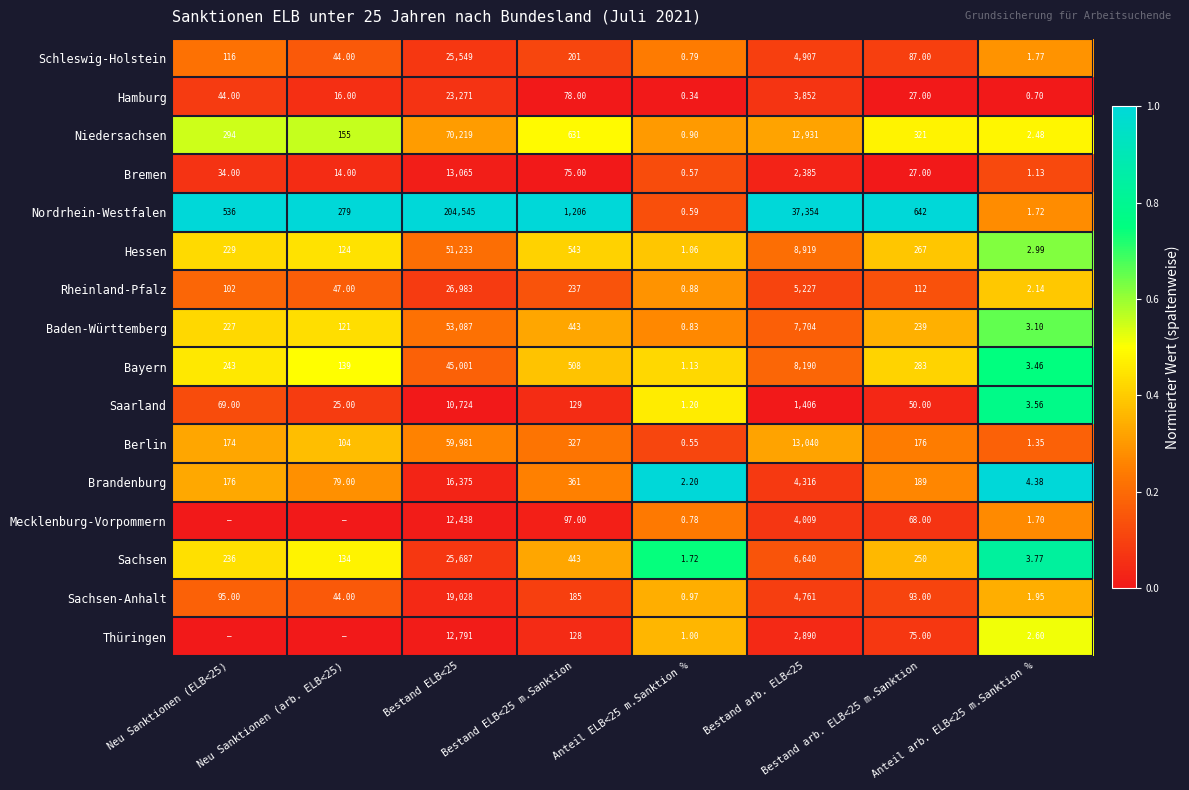

How many values in the Hessen series are below 267?

4